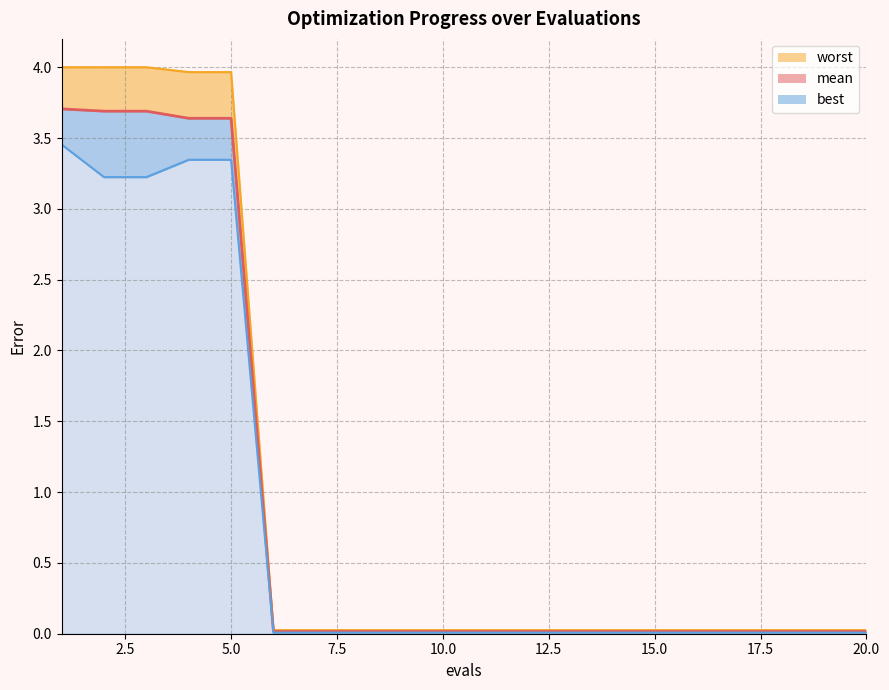

What position from the right is 7.5?

17